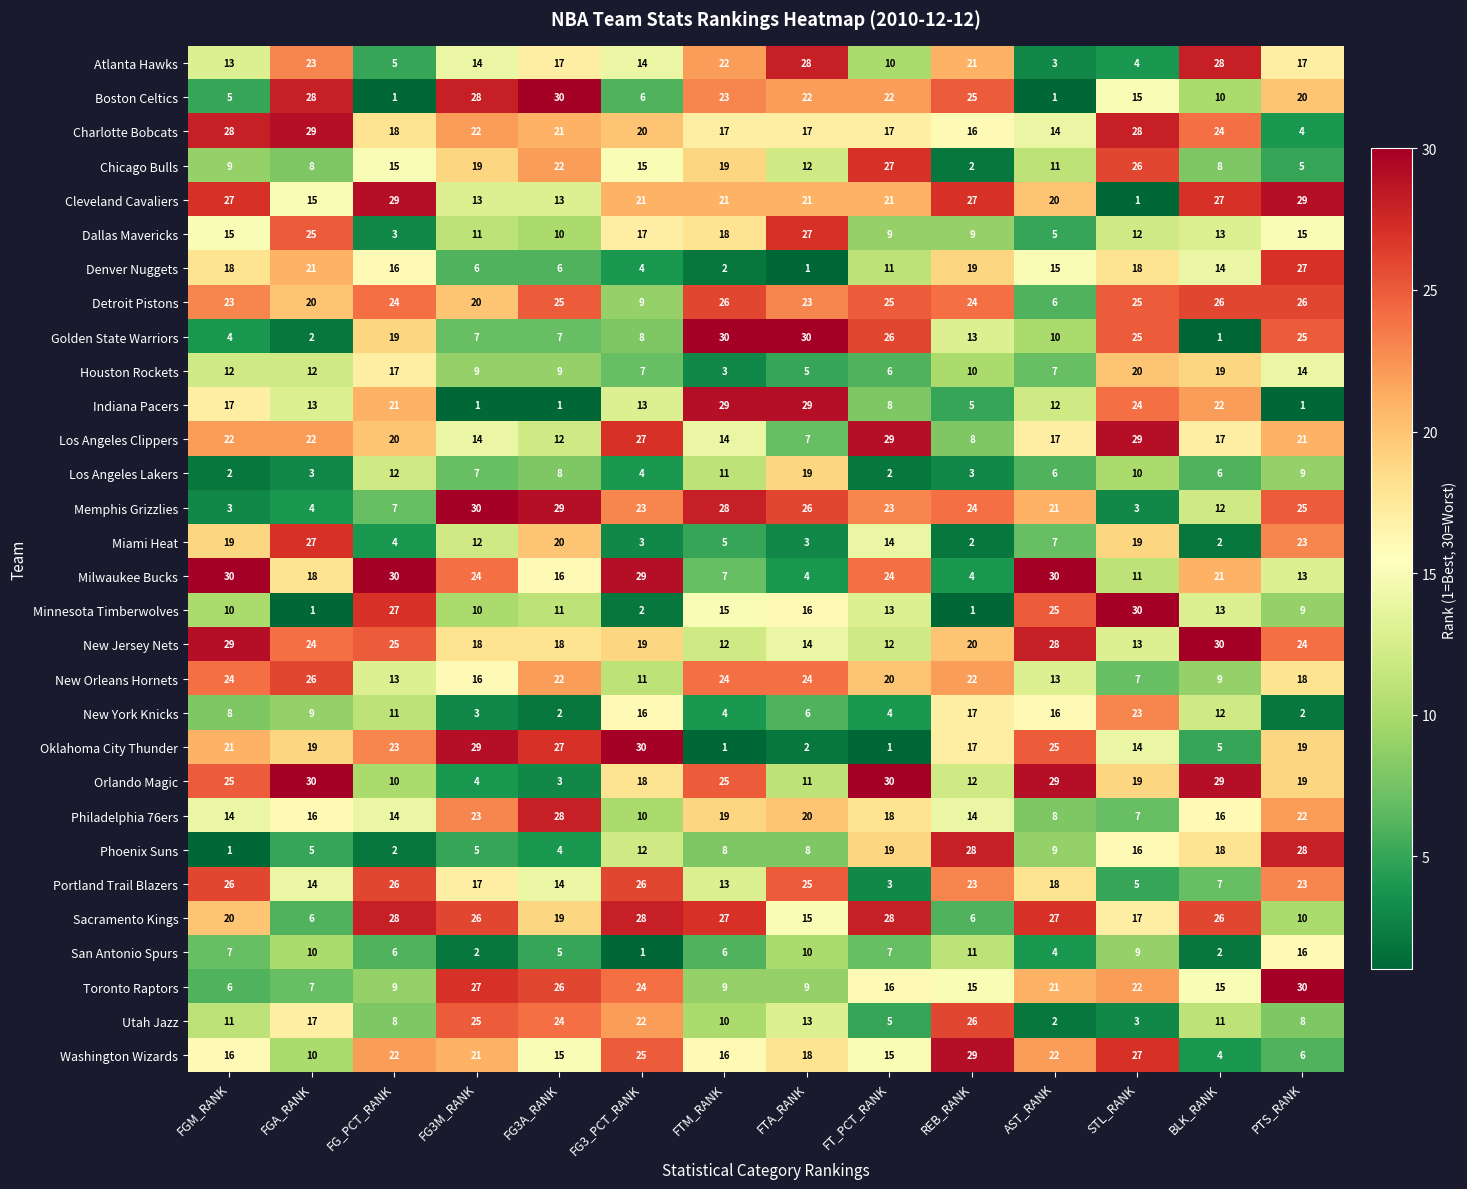

True or false: Indiana Pacers has a value of 2 at FG3A_RANK.

False